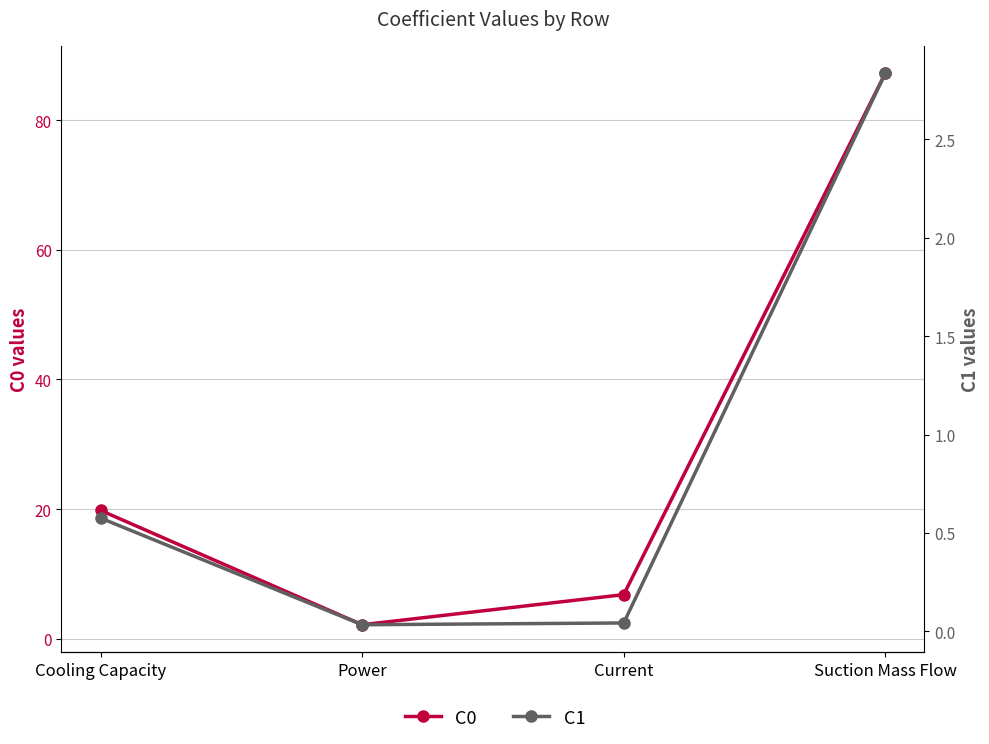

What is the maximum value for C1?

2.8